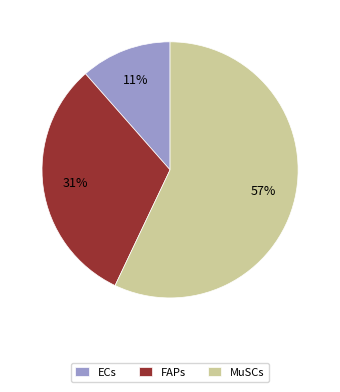

How many slices are in this pie chart?

3